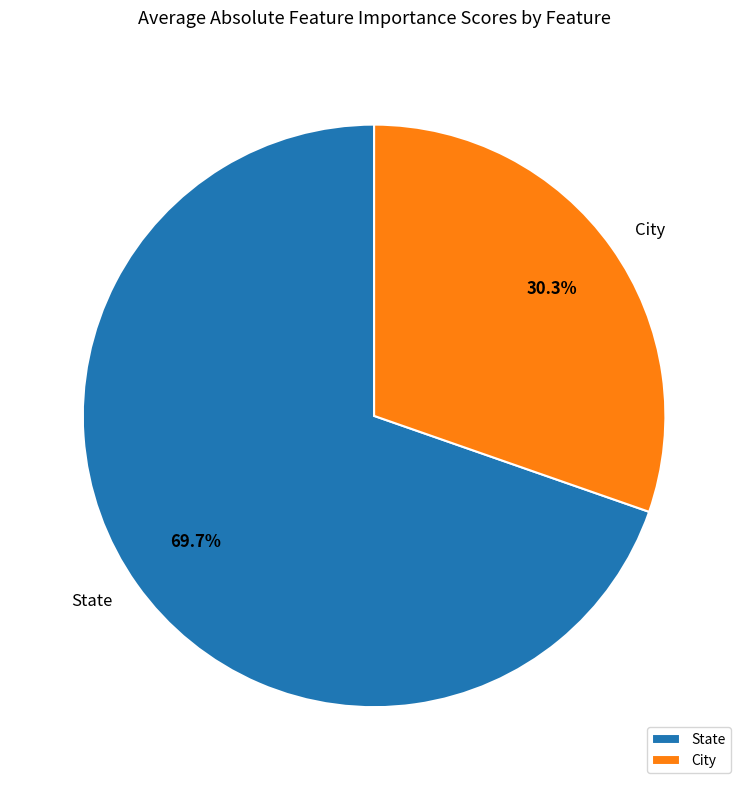

Is it true that City is 16% of the pie?

False